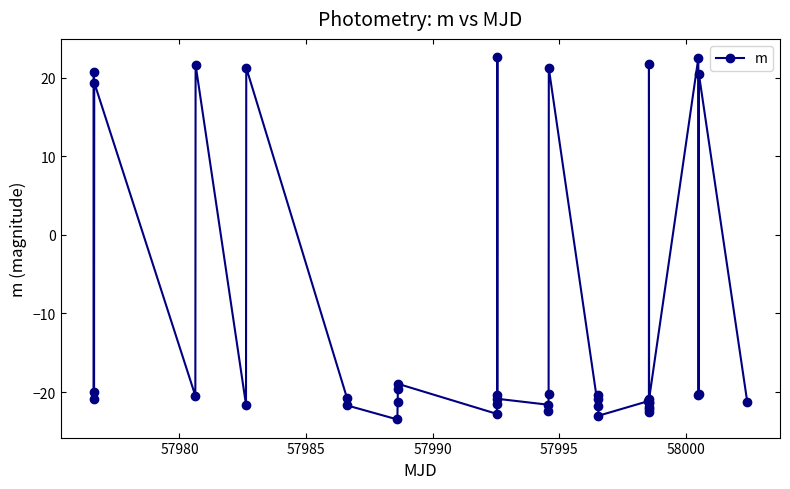

What is the smallest value displayed?

-23.5